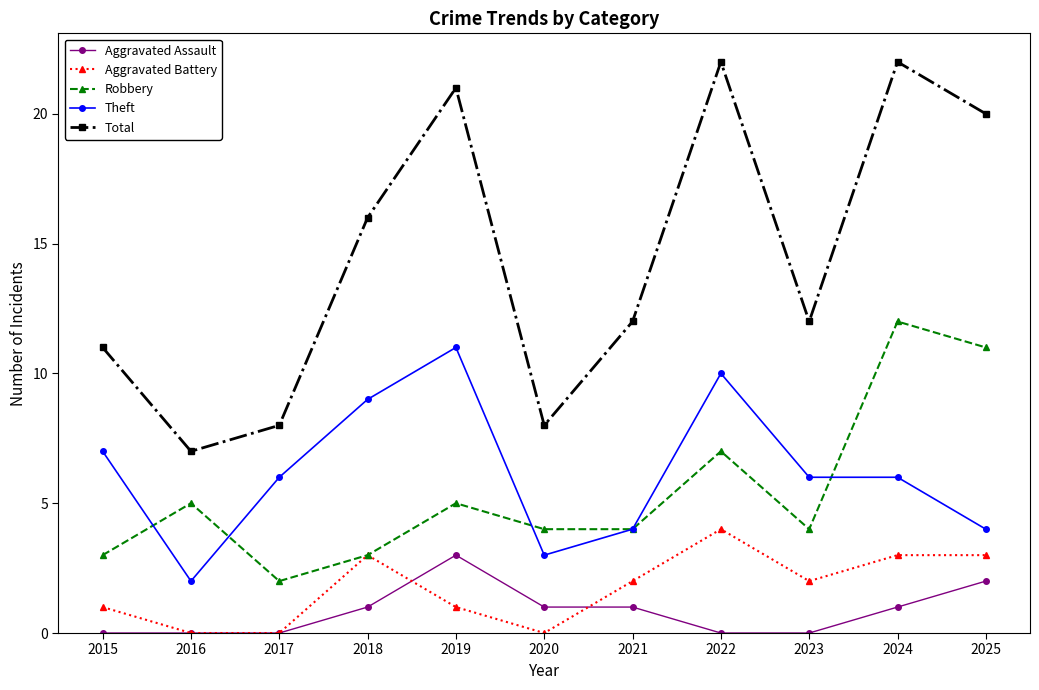

How many lines are shown in the chart?

5